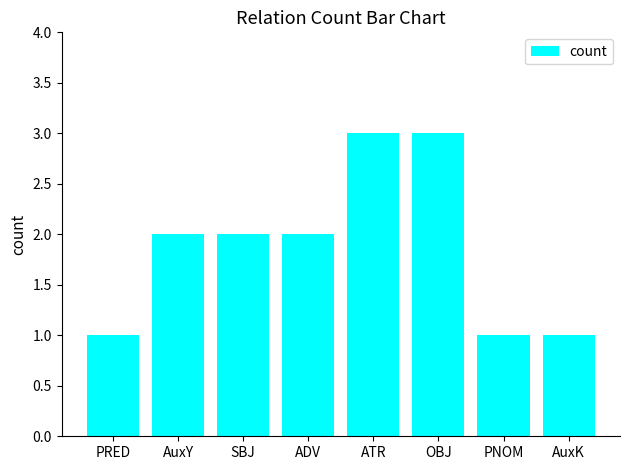

What is the change in value from ATR to PNOM?

-2